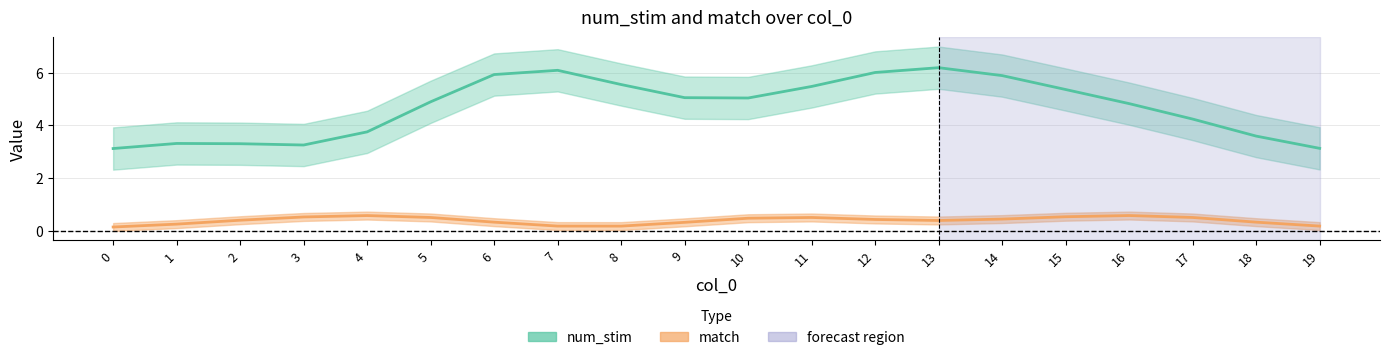

How many lines are shown in the chart?

2